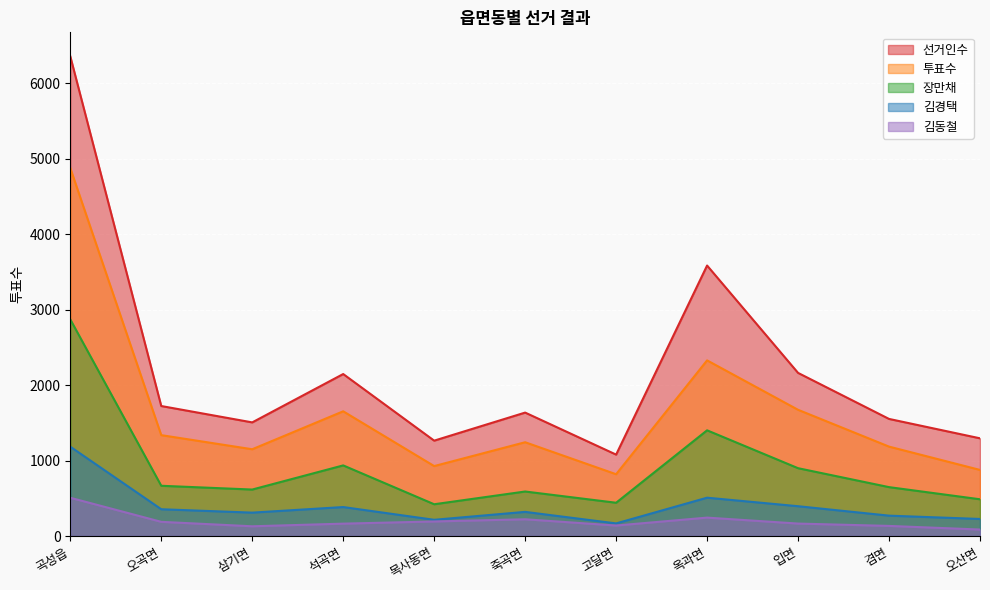

What is the value of the 김경택 point at the 11th from the left?

226